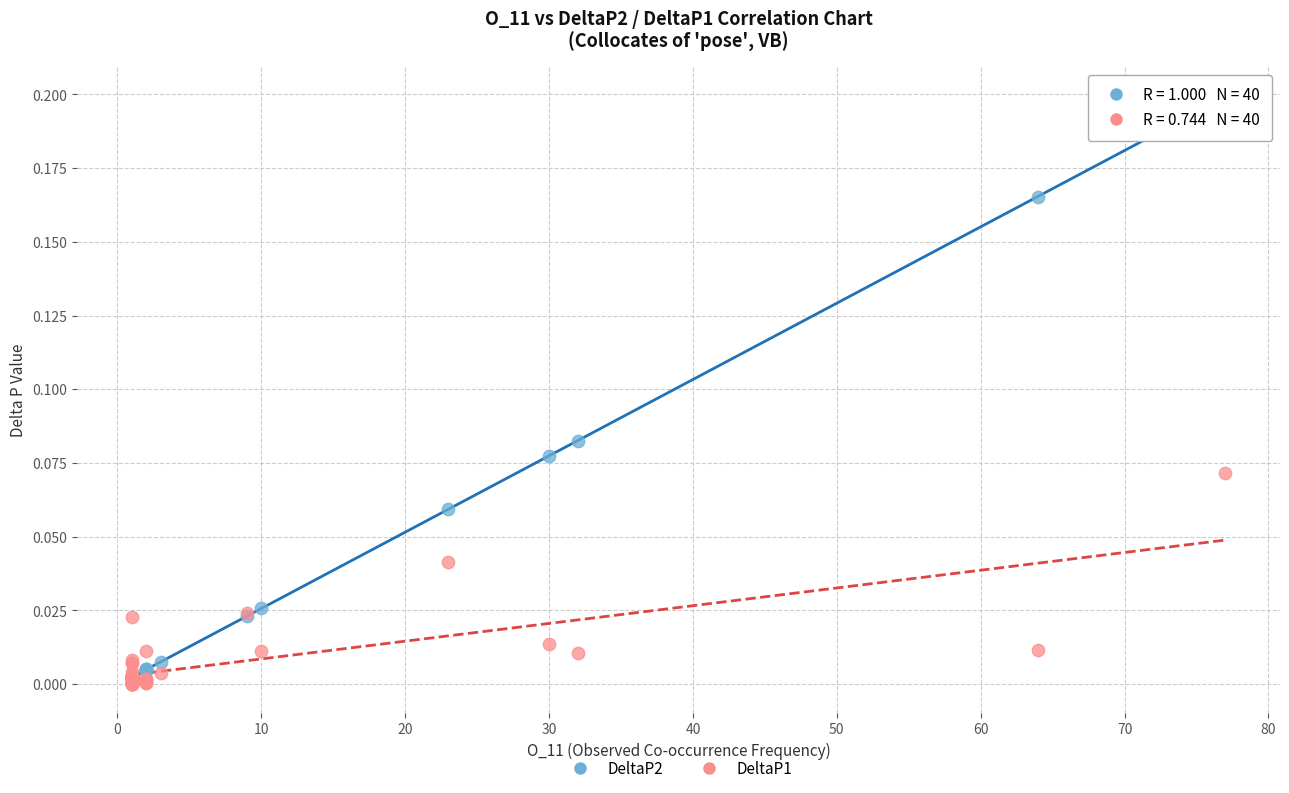

Which series has the widest spread of Y values?

DeltaP2